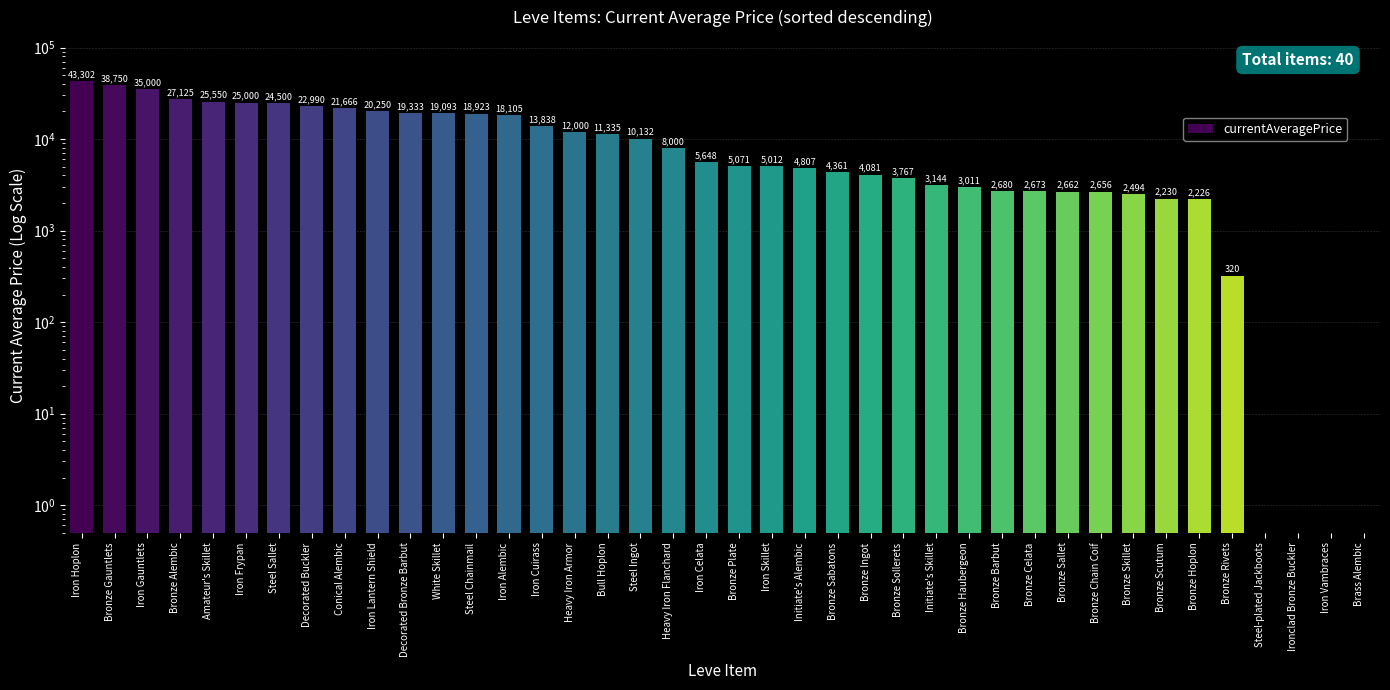

Reading left to right, transcribe all the data shown in this chart.

43302.4	38750.0	35000.0	27125.0	25550.0	25000.0	24500.0	22990.0	21666.2	20250.0	19333.0	19092.6	18922.9	18104.6	13838.3	12000.0	11334.6	10131.6	8000.0	5647.5	5071.0	5012.0	4807.0	4361.2	4081.1	3767.0	3143.8	3011.0	2680.0	2673.0	2662.0	2656.0	2494.0	2230.0	2226.0	320.0	0.5	0.5	0.5	0.5